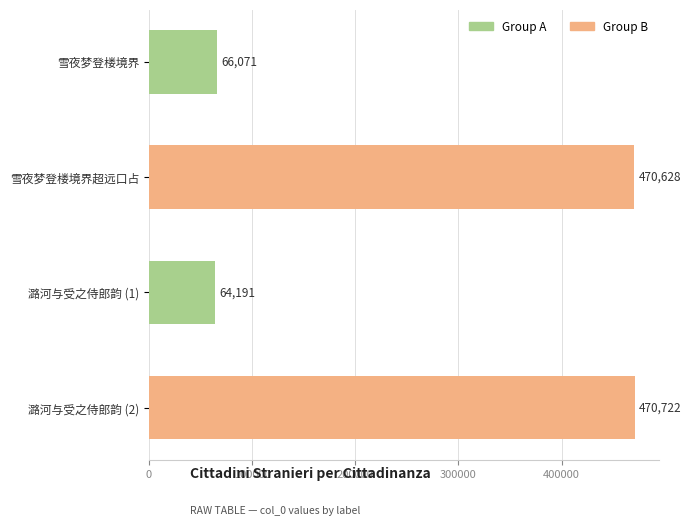

At which category does the chart reach its peak across all series?

潞河与受之侍郎韵 (2)